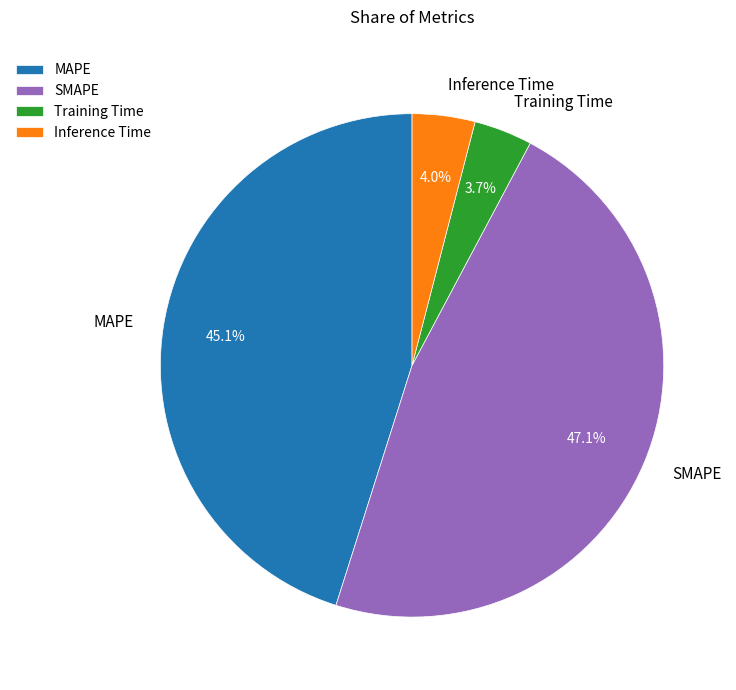

Approximately how many times larger is the value at SMAPE compared to MAPE?

1.0